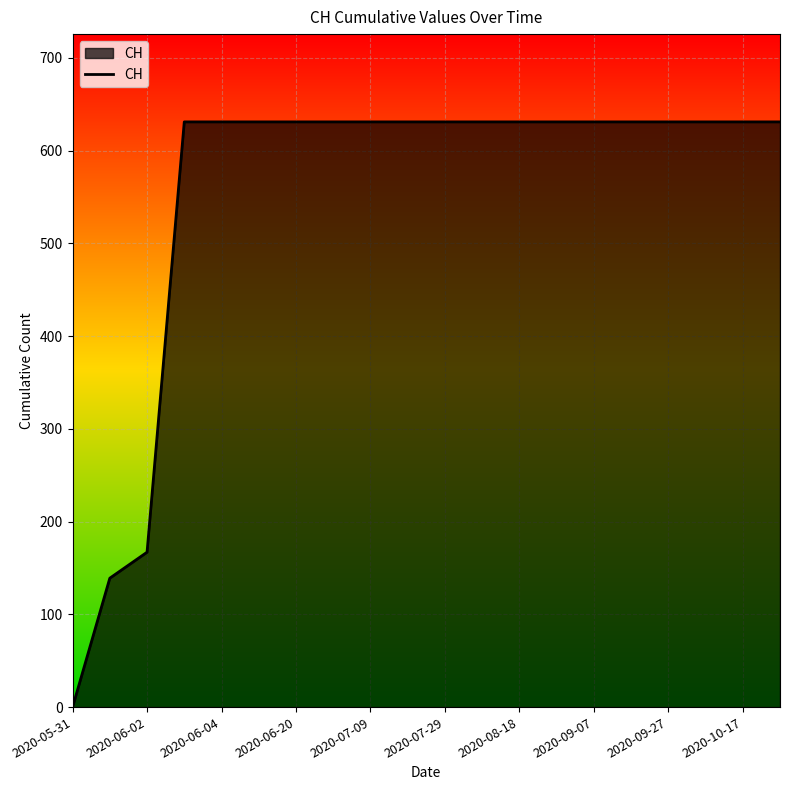

What is the difference between the maximum and minimum values?

631